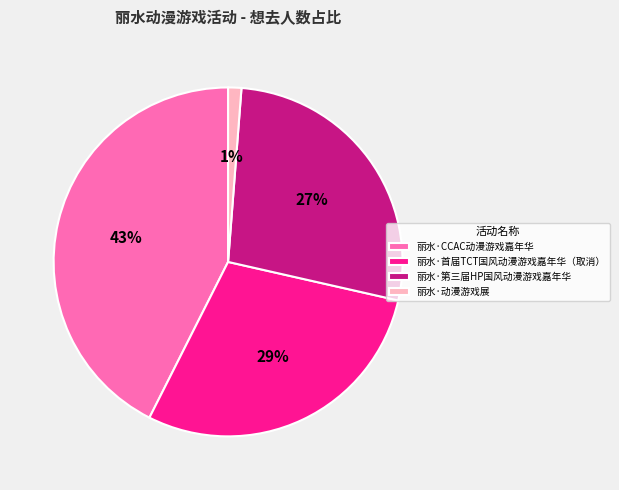

To the nearest percent, what percentage of the pie is 丽水·第三届HP国风动漫游戏嘉年华?

27%